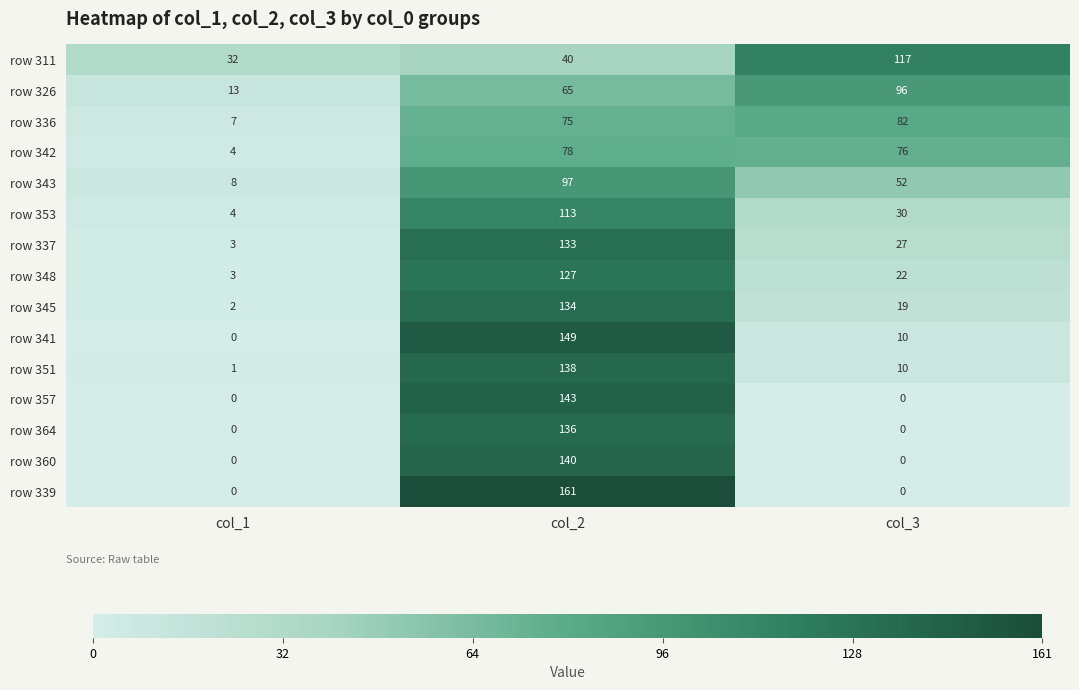

What is the difference between the maximum and minimum values in the row 353 series?

109